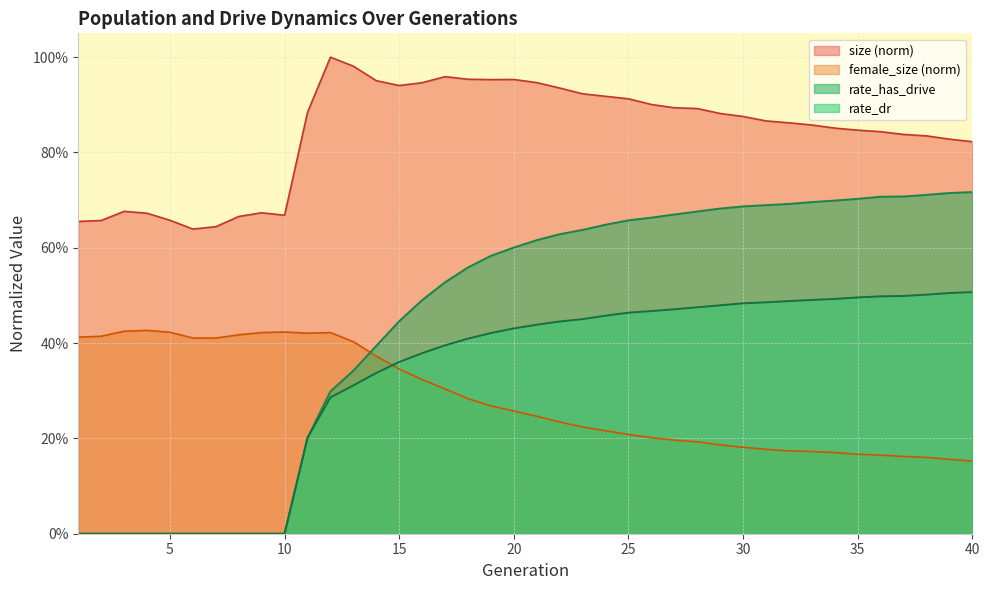

Rank the series by their maximum value, from highest to lowest.

size (norm), rate_has_drive, rate_dr, female_size (norm)